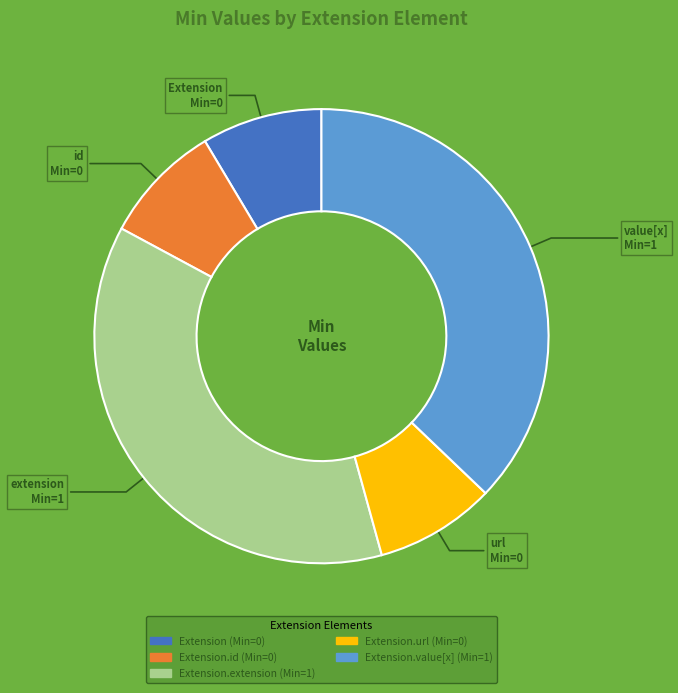

Is there any slice that represents more than half of the pie?

No